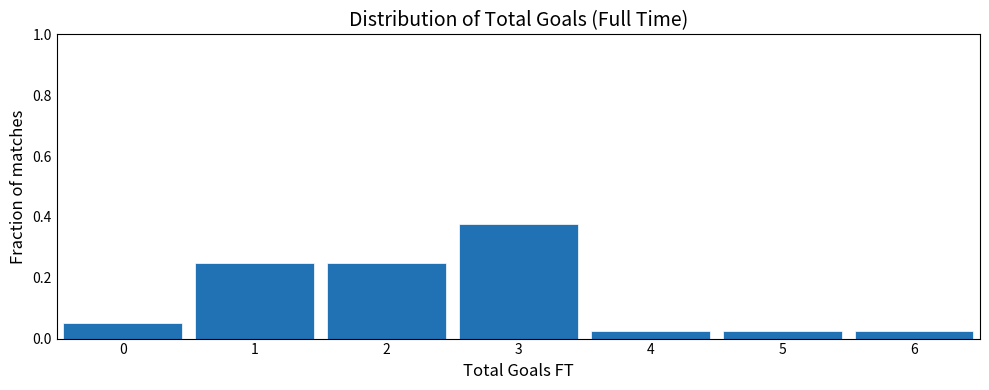

Reading left to right, transcribe this chart: for each bar, give the range it covers on the x-axis and its height. The values are not printed on the chart, so give them approximately, as read against the axis.

-0.5 to 0.5: 0.06
0.5 to 1.5: 0.26
1.5 to 2.5: 0.26
2.5 to 3.5: 0.38
3.5 to 4.5: 0.02
4.5 to 5.5: 0.02
5.5 to 6.5: 0.02